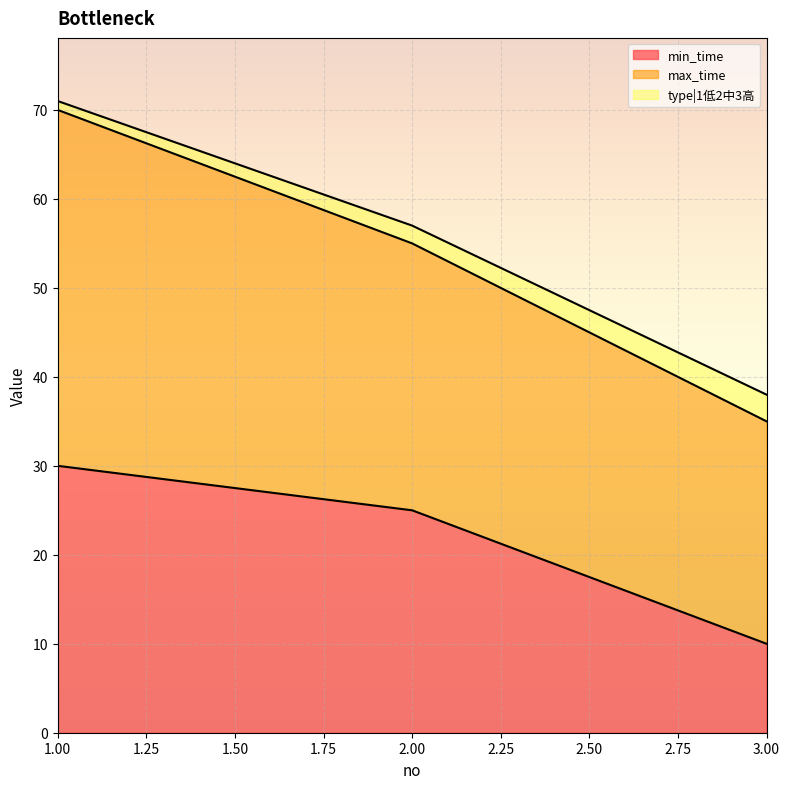

What is the highest value of the min_time series?

30